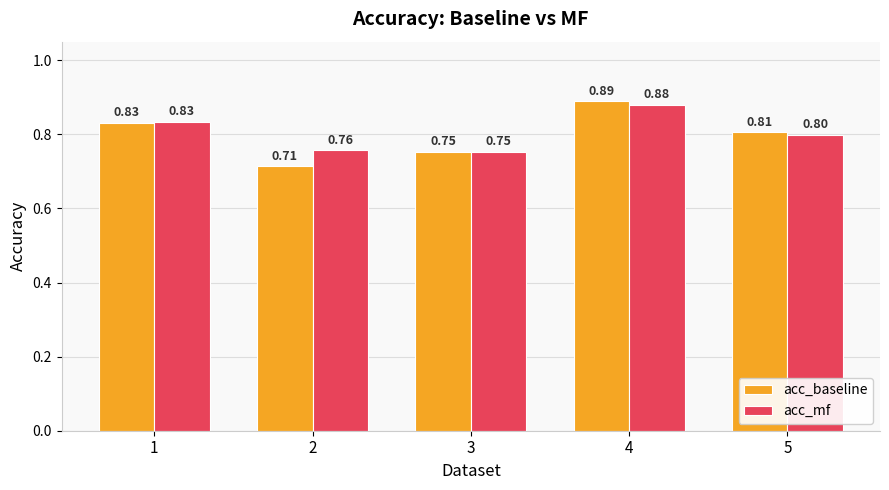

Rank the categories by acc_baseline value from lowest to highest.

2, 3, 5, 1, 4